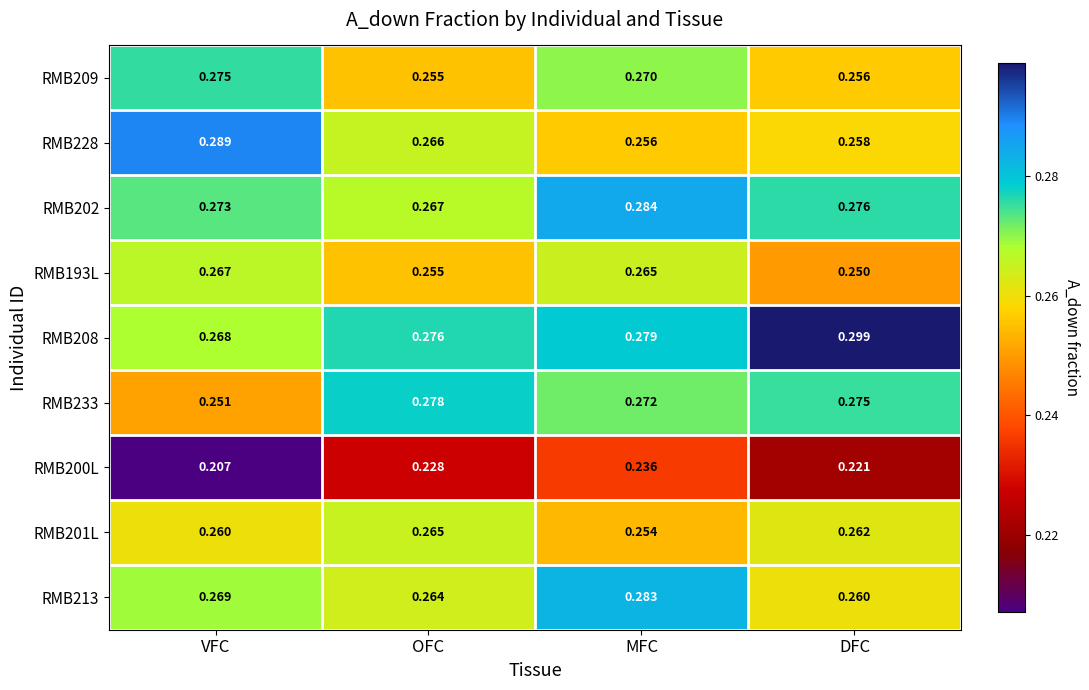

At how many categories does at least one series exceed 0?

4